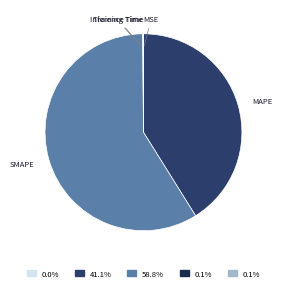

Which category has the biggest portion of the pie?

SMAPE